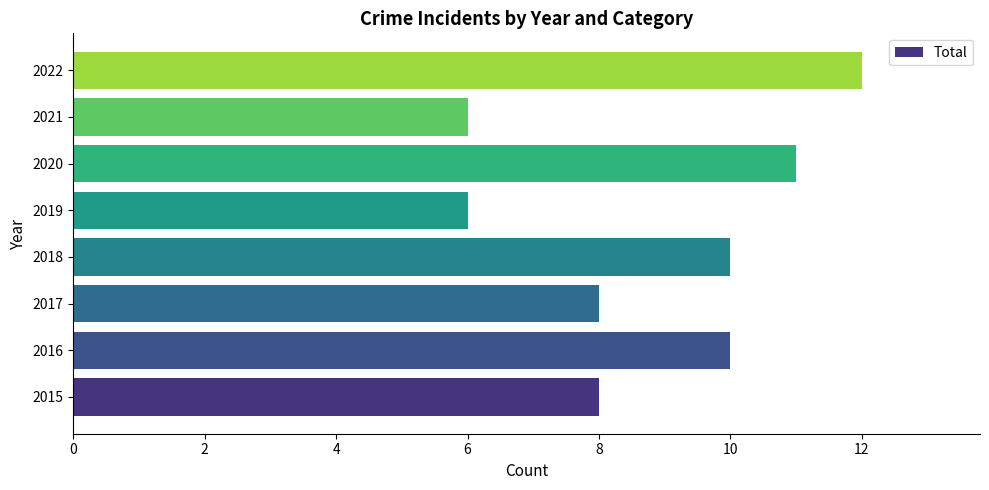

What is the sum of all values?

71